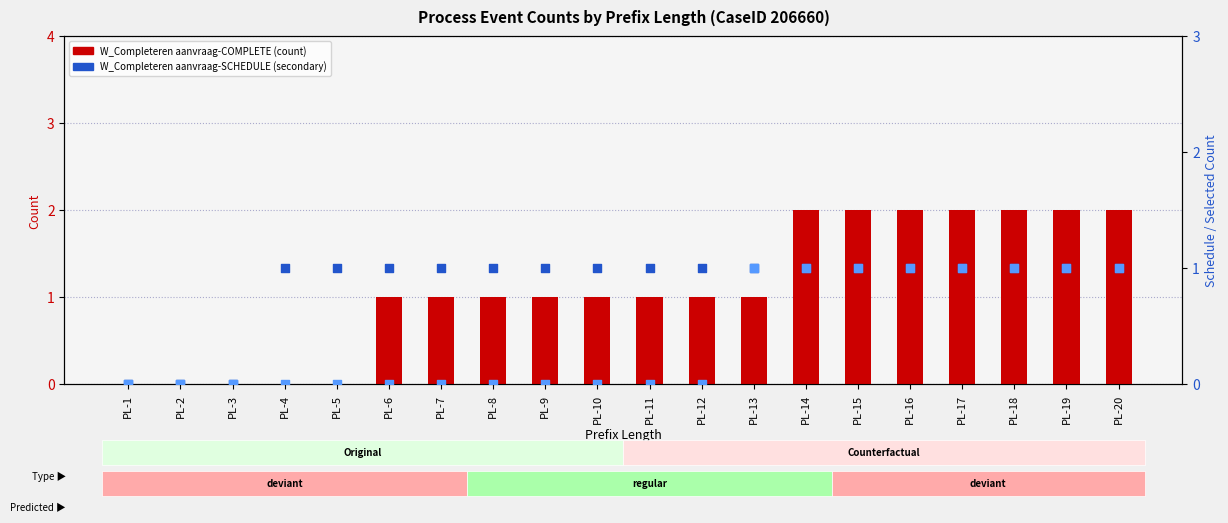

At how many categories does at least one series exceed 1?

7